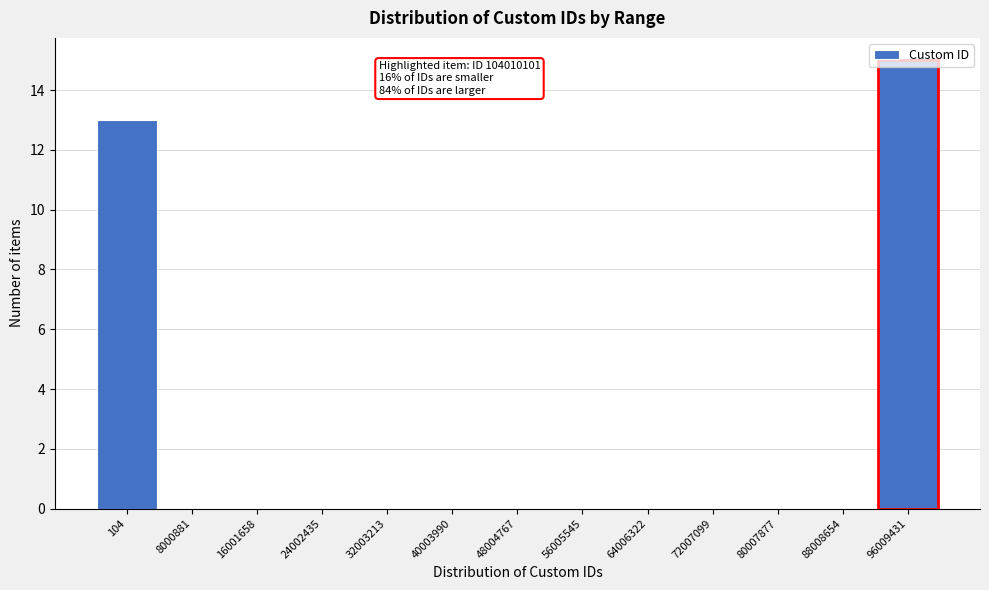

What is the approximate value at 96009431?

15